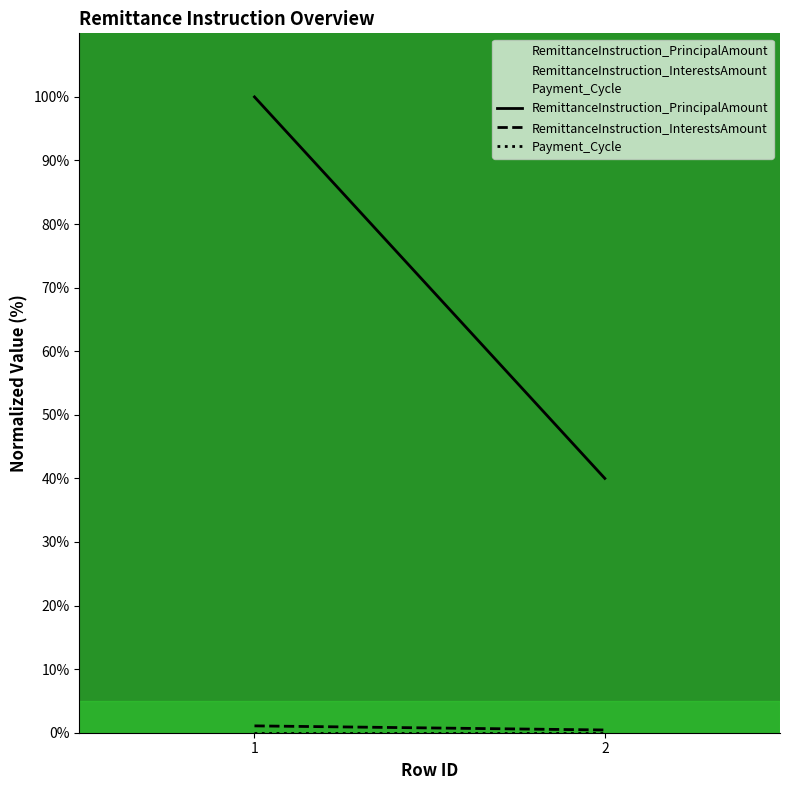

Rank the series at 2 from highest to lowest value.

RemittanceInstruction_PrincipalAmount, RemittanceInstruction_InterestsAmount, Payment_Cycle